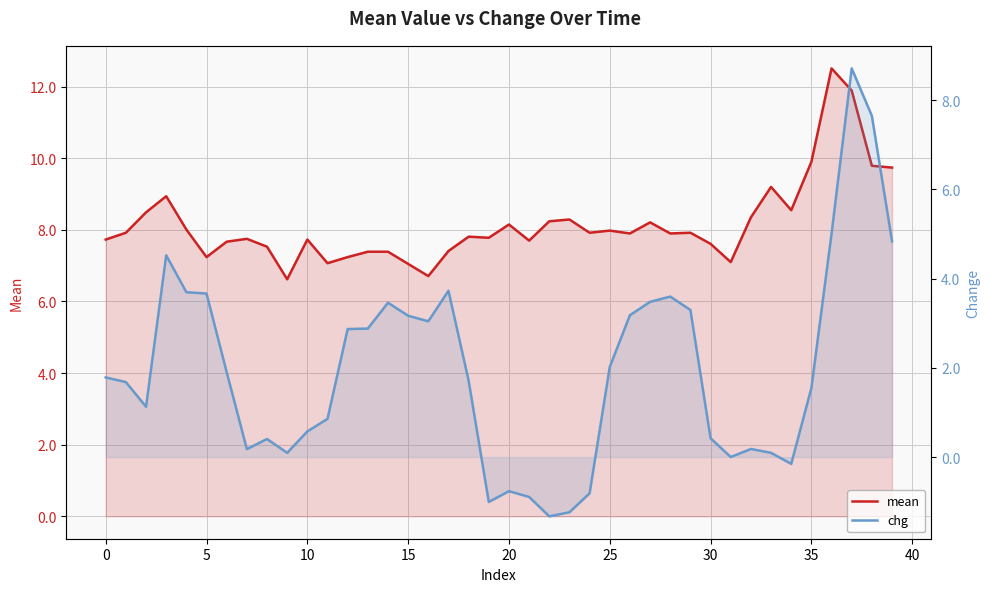

Reading left to right, list all the values displayed in this chart.

mean: 7.7	7.9	8.5	8.9	8.0	7.2	7.7	7.8	7.5	6.6	7.7	7.1	7.2	7.4	7.4	7.0	6.7	7.4	7.8	7.8	8.2	7.7	8.2	8.3	7.9	8.0	7.9	8.2	7.9	7.9	7.6	7.1	8.3	9.2	8.6	9.9	12.5	11.9	9.8	9.7
chg: 1.8	1.7	1.1	4.5	3.7	3.7	1.9	0.2	0.4	0.1	0.6	0.9	2.9	2.9	3.5	3.2	3.0	3.7	1.7	-1.0	-0.8	-0.9	-1.3	-1.2	-0.8	2.0	3.2	3.5	3.6	3.3	0.4	0.0	0.2	0.1	-0.2	1.5	5.0	8.7	7.7	4.8